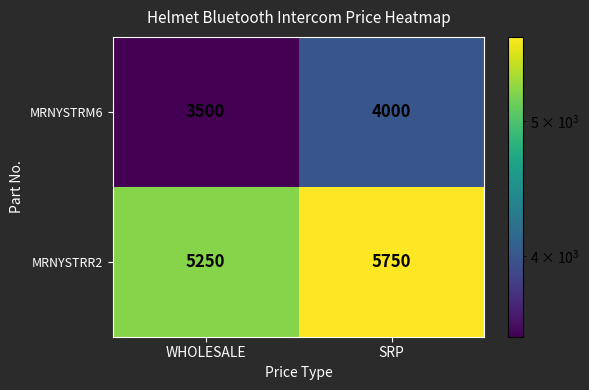

What is the minimum value for MRNYSTRR2?

5250